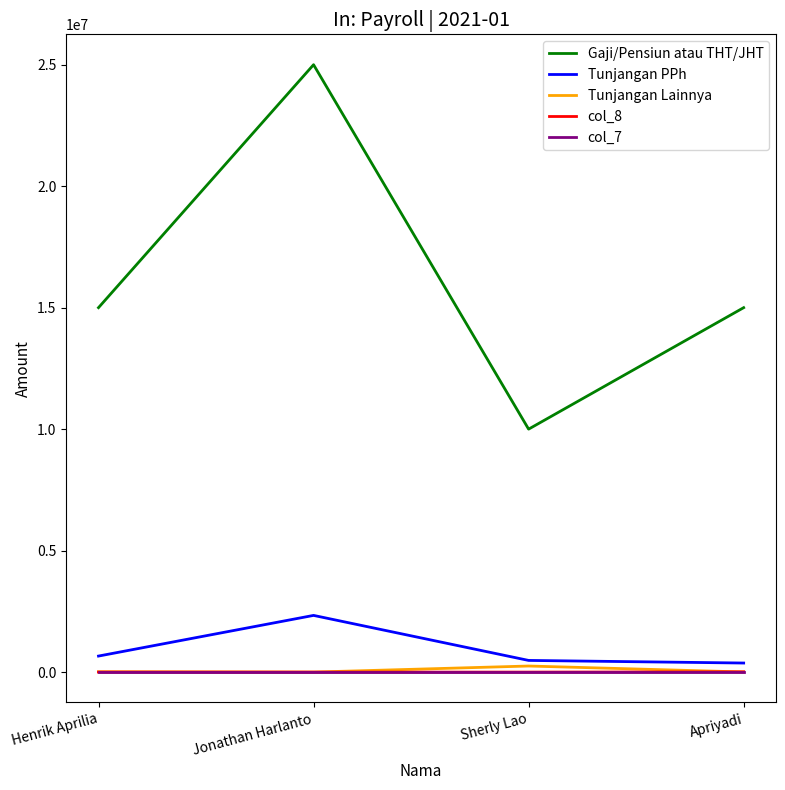

What is the difference between the maximum and minimum values in the Gaji/Pensiun atau THT/JHT series?

15000000